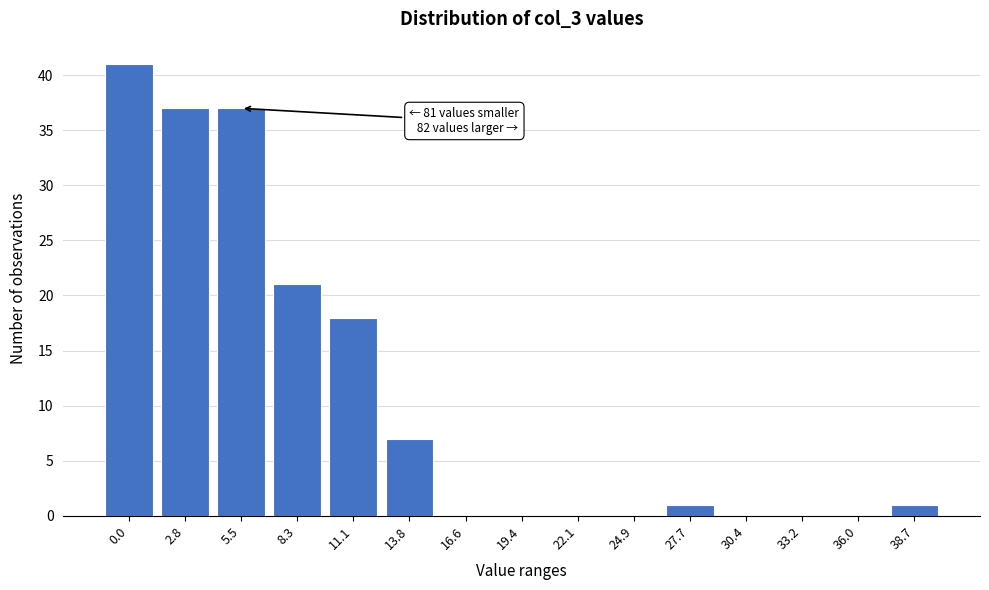

Reading left to right, transcribe all the data shown in this chart.

0.0=41	2.8=37	5.5=37	8.3=21	11.1=18	13.8=7	16.6=0	19.4=0	22.1=0	24.9=0	27.7=1	30.4=0	33.2=0	36.0=0	38.7=1